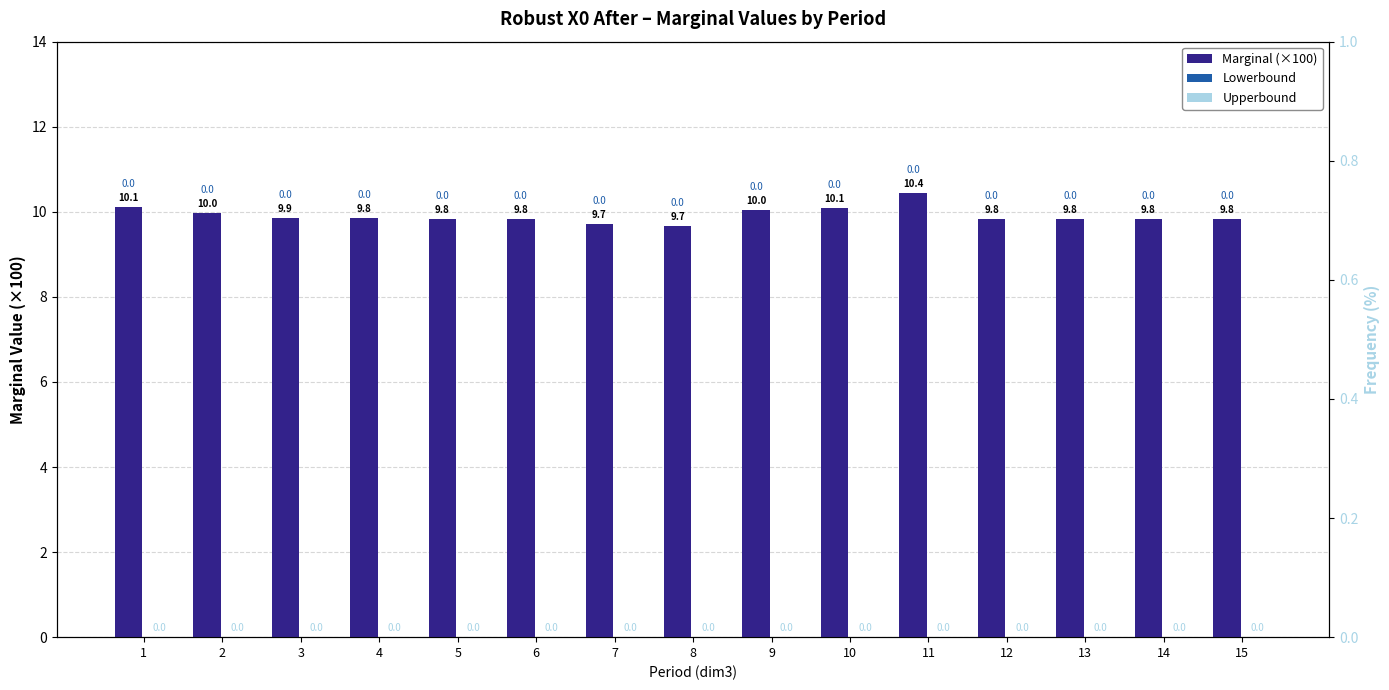

How many data points does each series have?

15